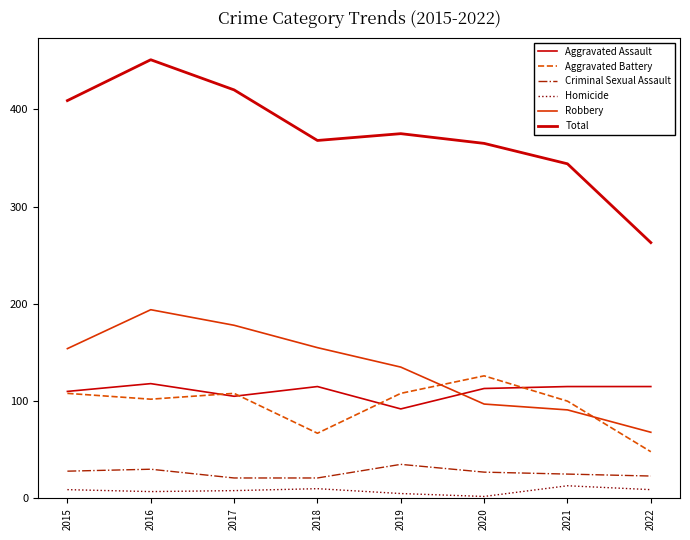

List the series in order of their peak value, lowest first.

Homicide, Criminal Sexual Assault, Aggravated Assault, Aggravated Battery, Robbery, Total